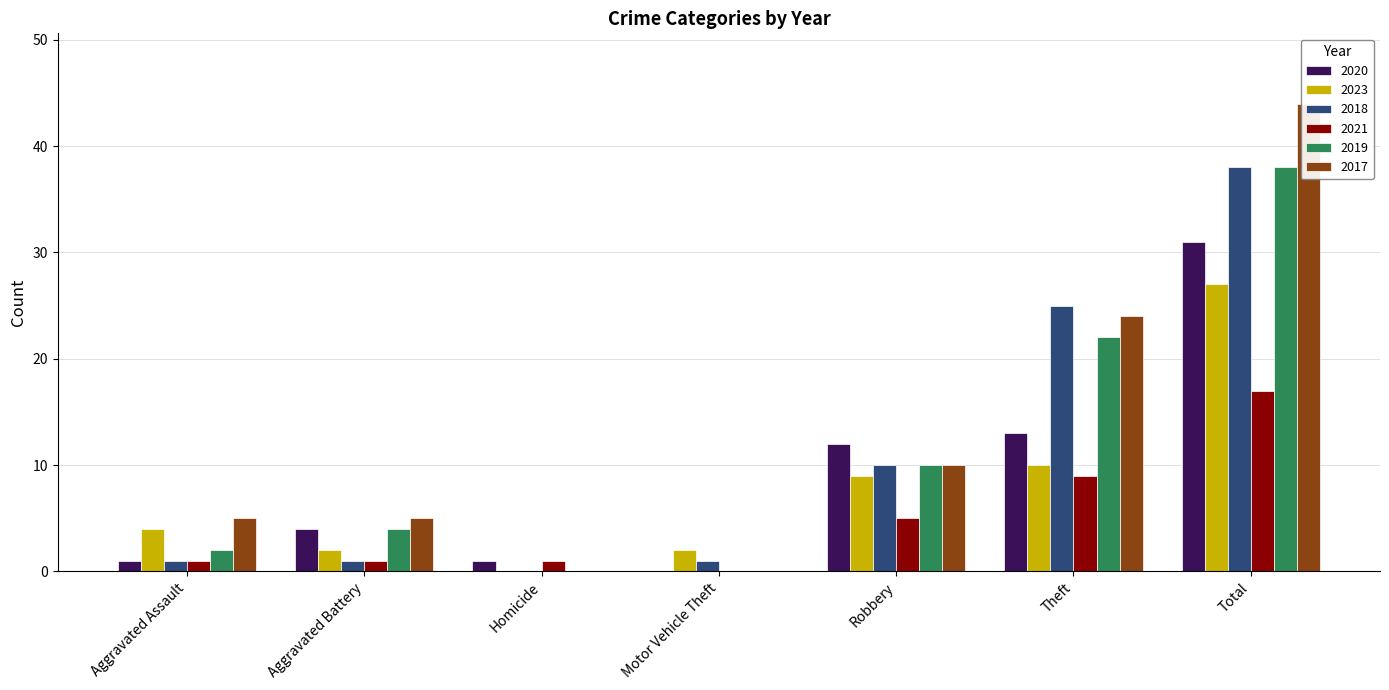

At how many categories does at least one series exceed 26?

1